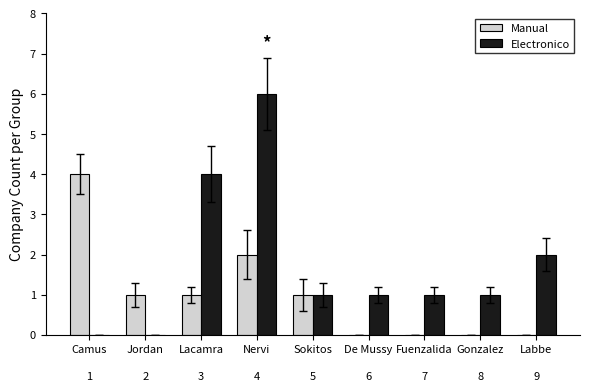

What position from the right is Jordan?

8